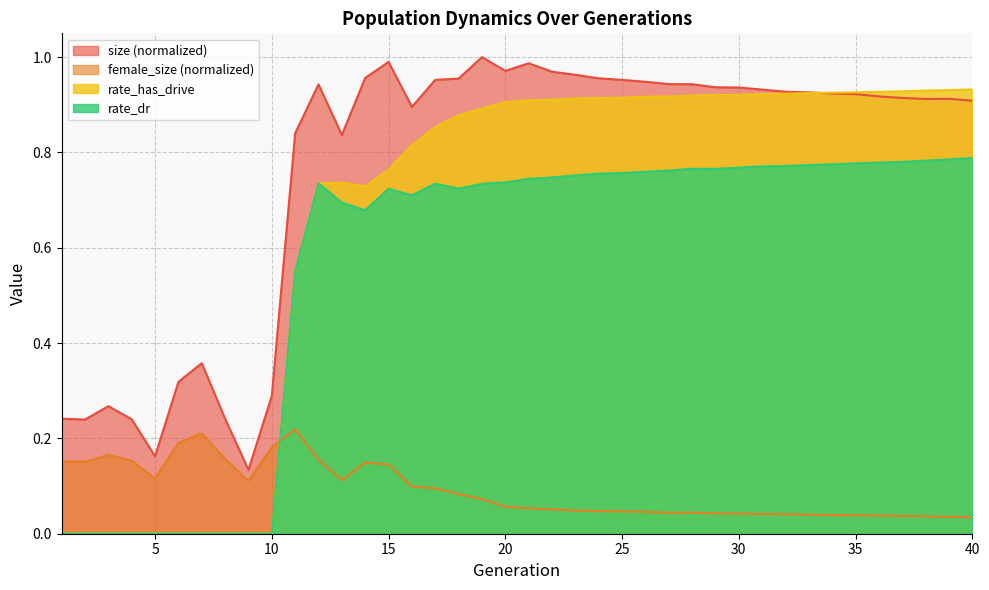

True or false: rate_has_drive has more than 1 points higher than both neighbors.

False